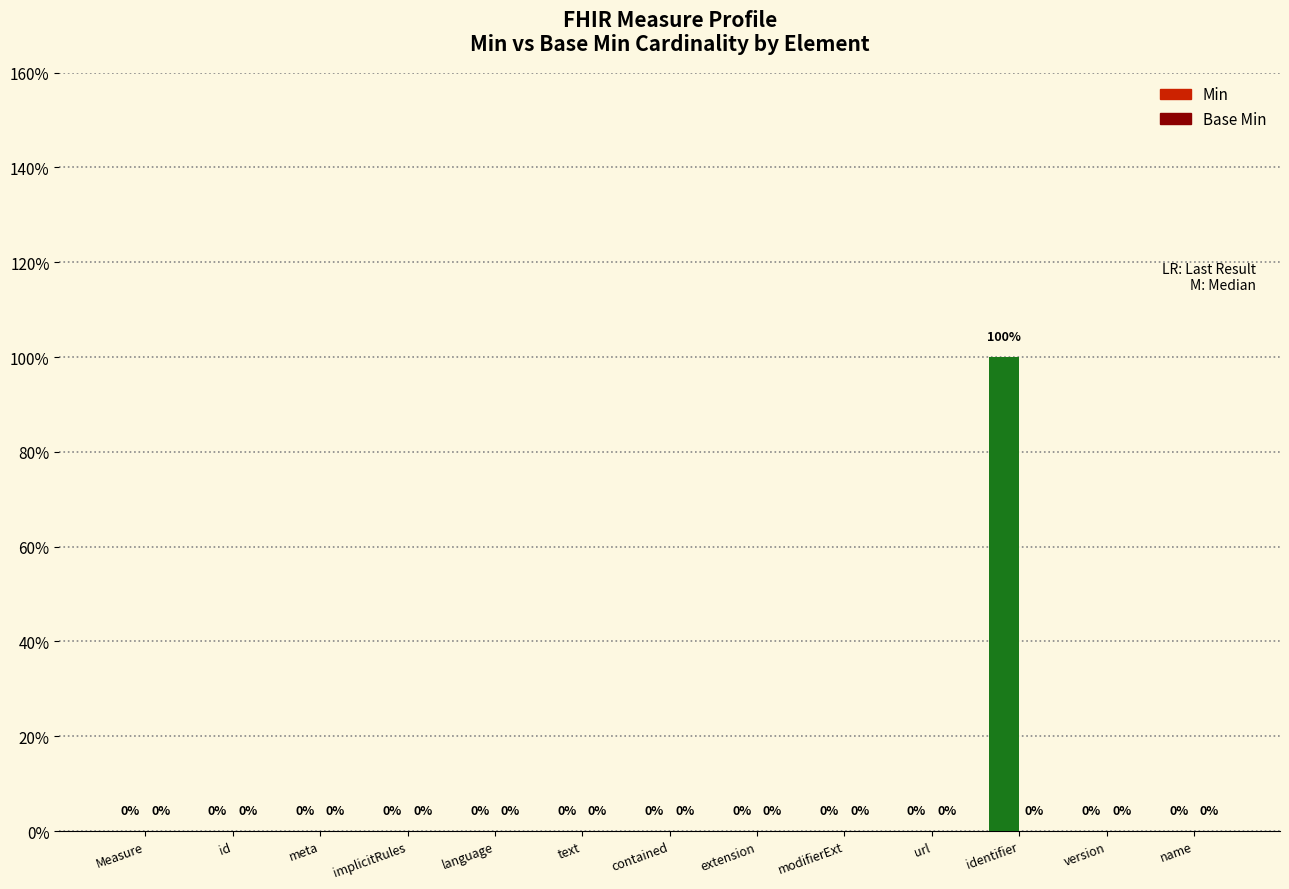

Count the number of categories in the chart.

13